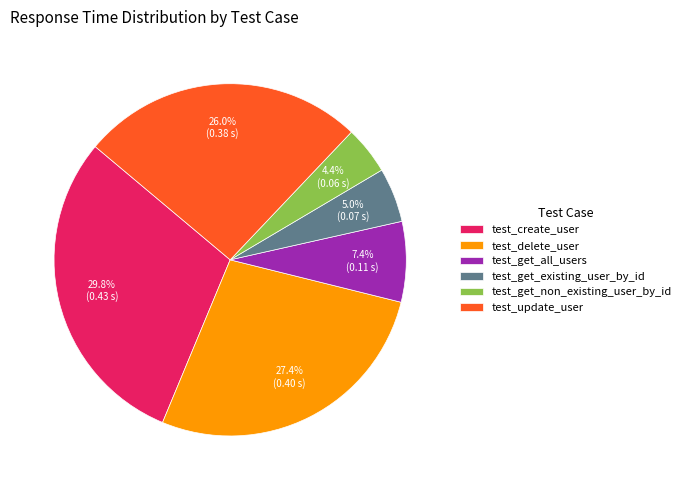

Does test_get_non_existing_user_by_id represent more than half of the total?

No